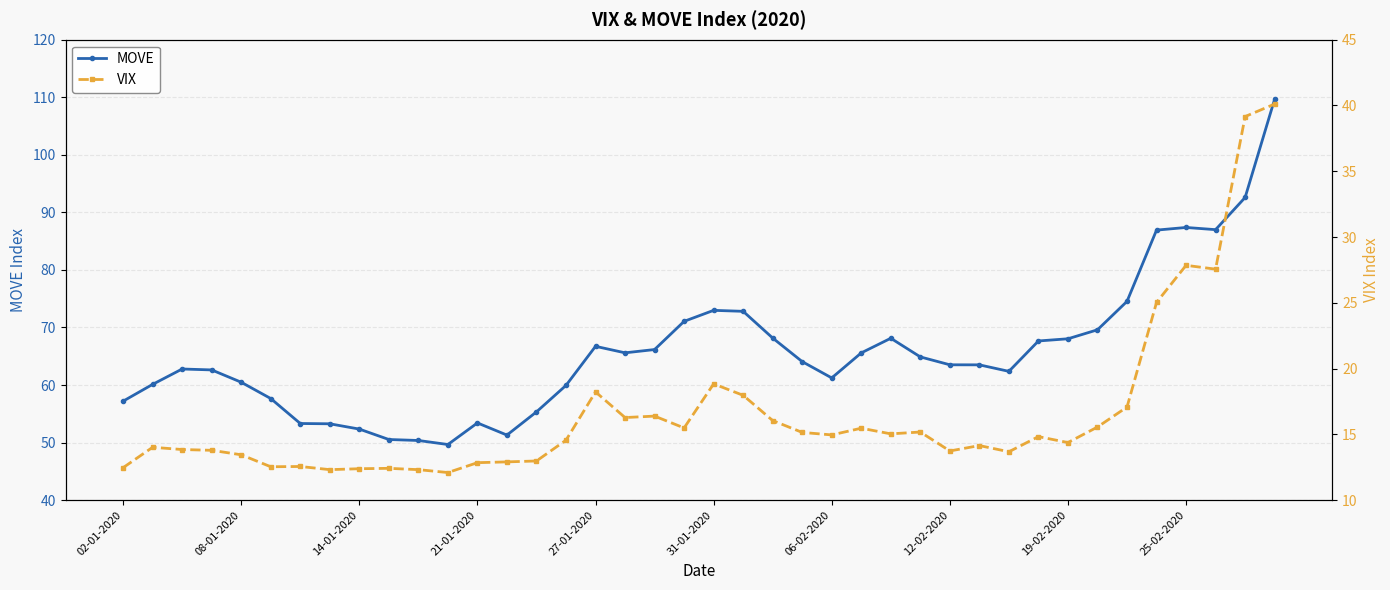

True or false: MOVE and VIX intersect in this chart.

False